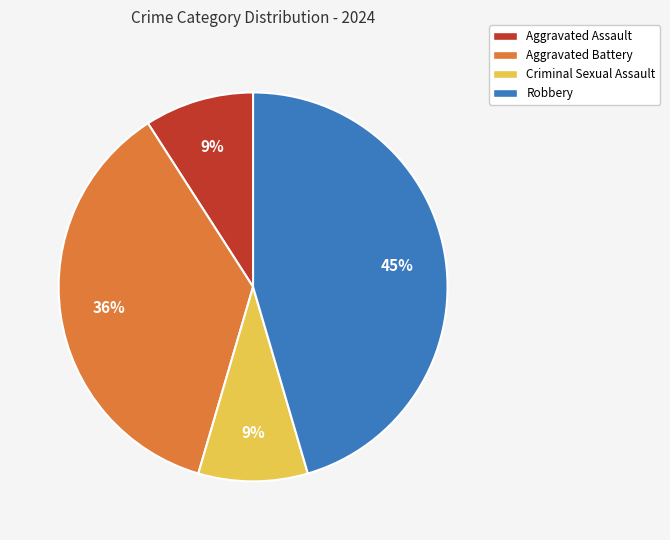

Combined, do Robbery and Aggravated Battery account for over 50%?

Yes